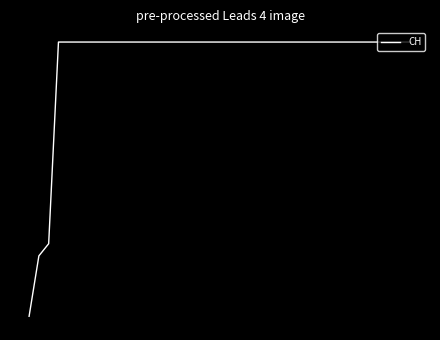

What is the value of the 38th point from the left?

631